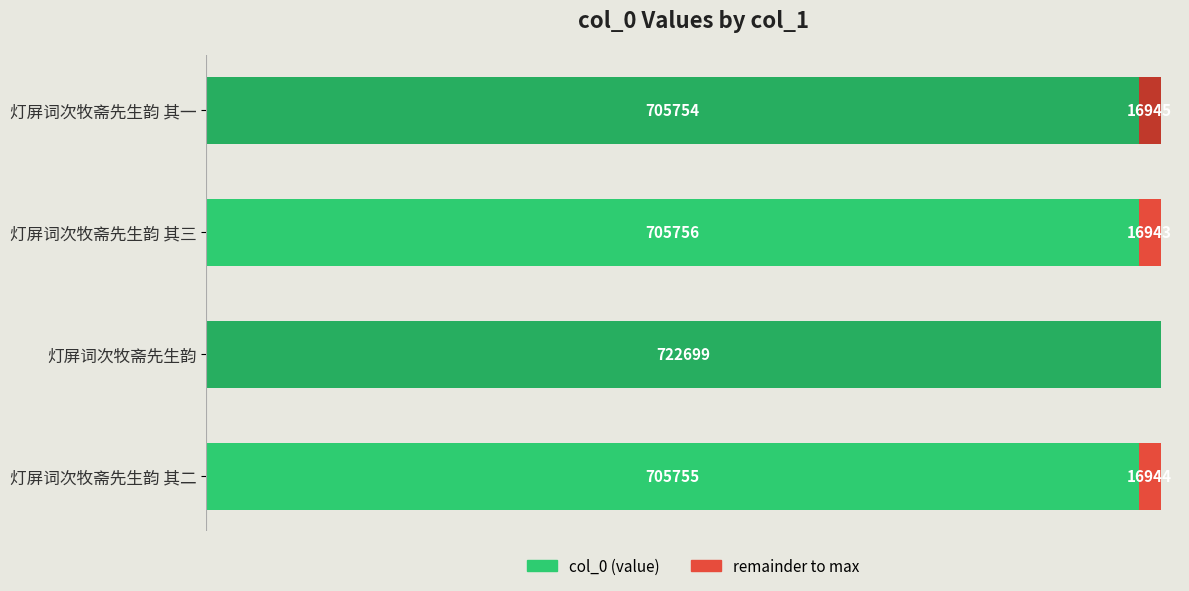

Which category has the highest value in the col_0 (value) series?

灯屏词次牧斋先生韵